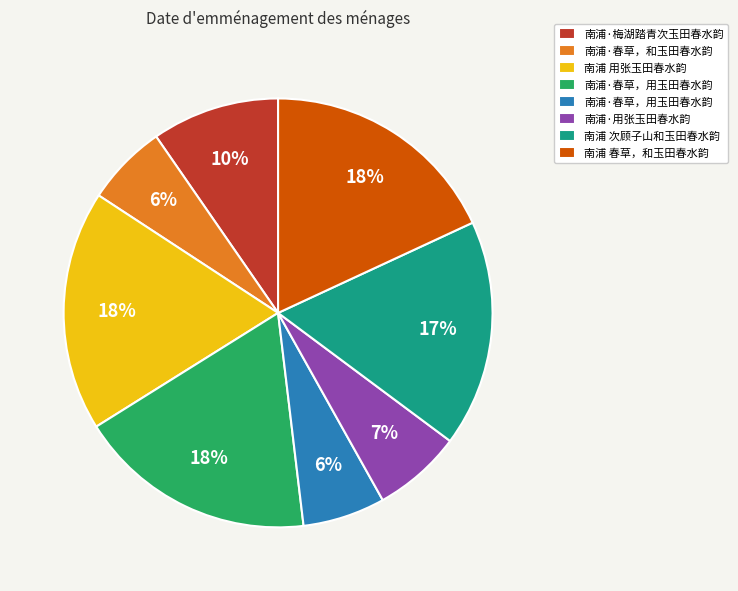

Does any single category account for the majority?

No